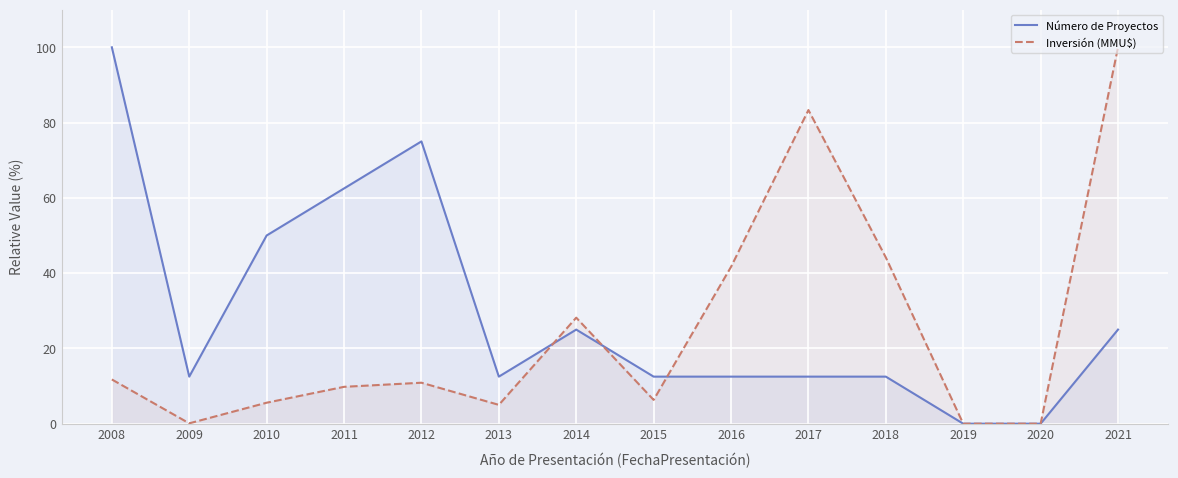

Between 2017 and 2011, which is larger?

2011